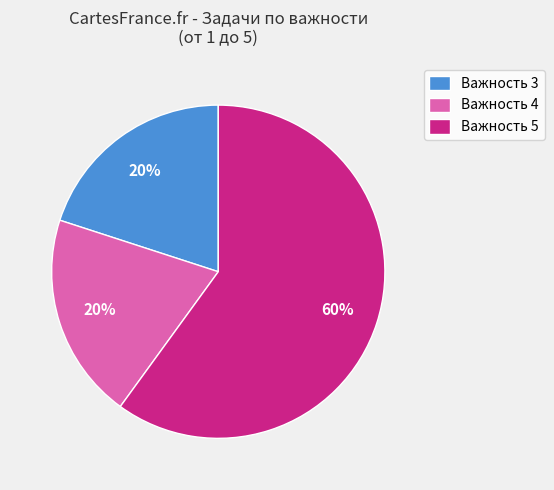

The Важность 4 slice represents 20% of the pie. True or false?

True